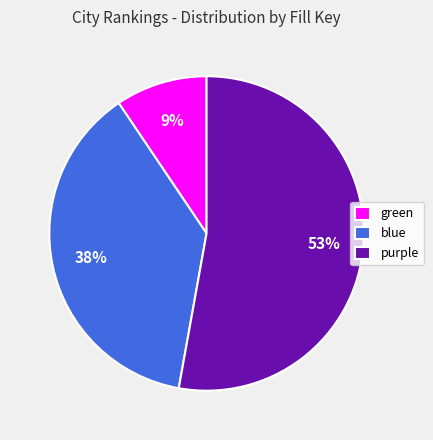

How many slices are in this pie chart?

3